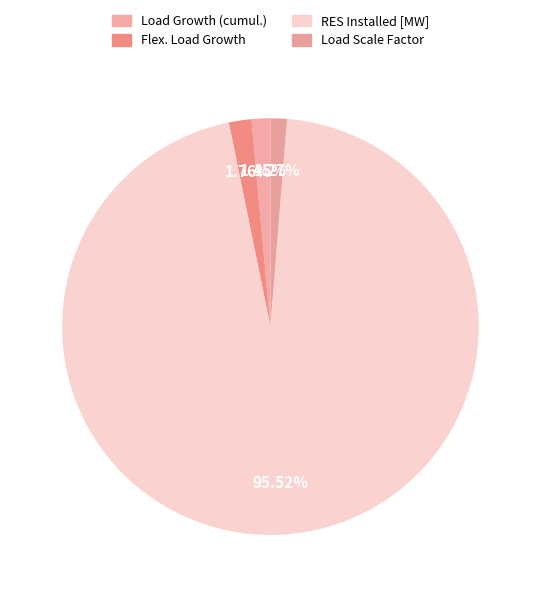

The Flex. Load Growth slice represents 2% of the pie. True or false?

True